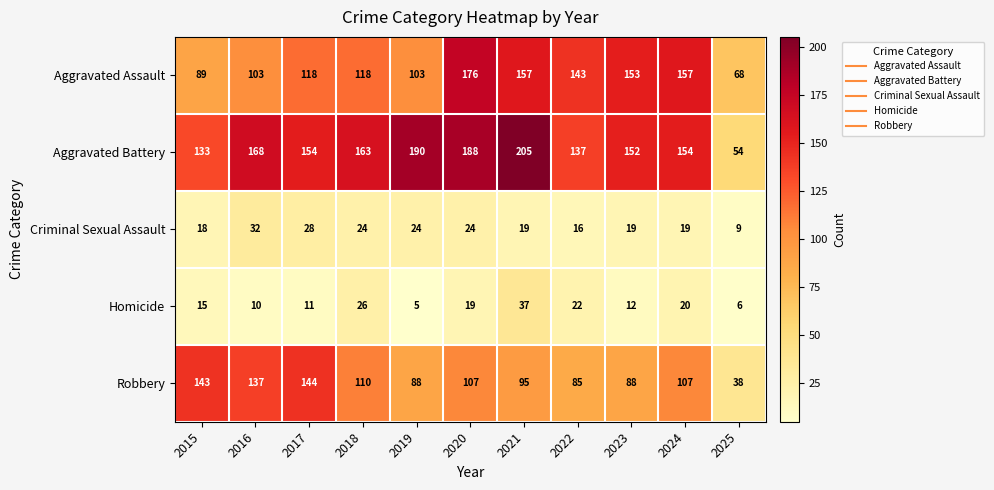

Which series changed the most between 2017 and 2020?

Aggravated Assault